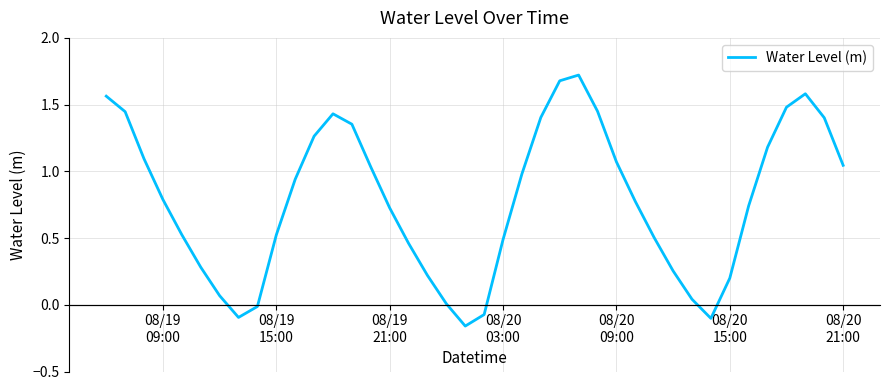

What is the maximum value shown in the chart?

1.7